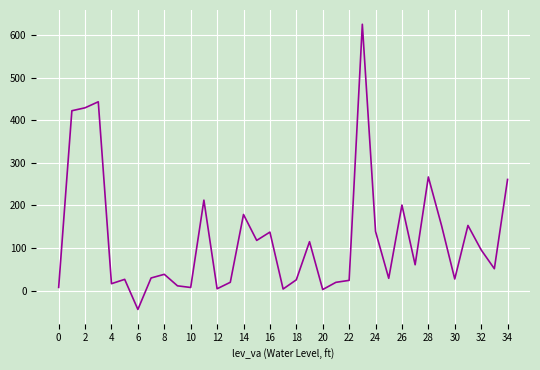

True or false: the data has more than 1 interior local peaks.

True